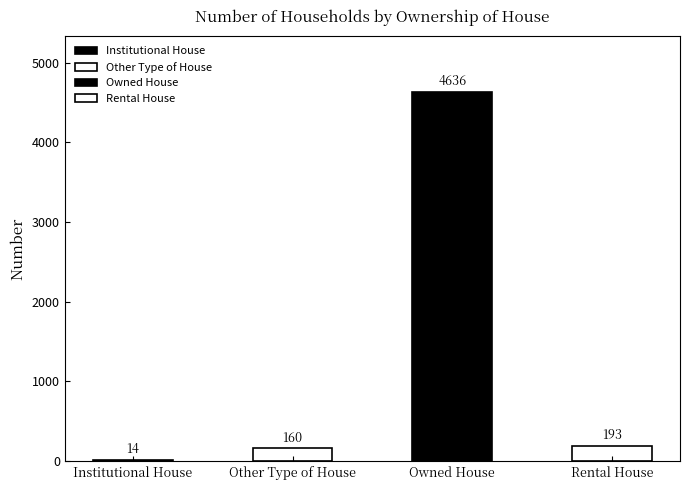

List the labels in order of value, smallest first.

Institutional House, Other Type of House, Rental House, Owned House